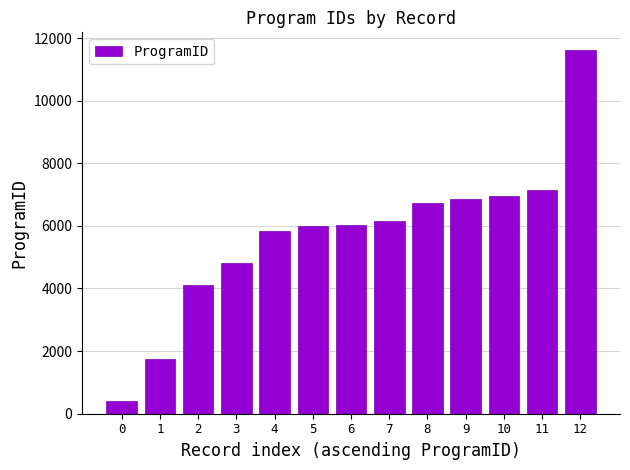

What is the difference between the maximum and minimum values?

11187